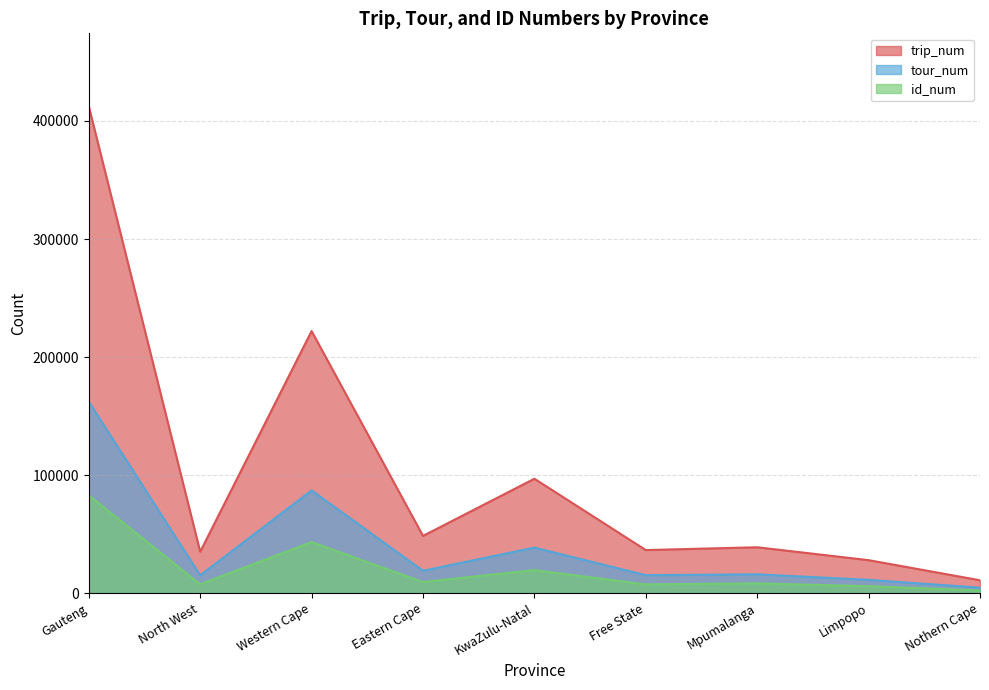

What is the label of the 2nd point from the right?

Limpopo